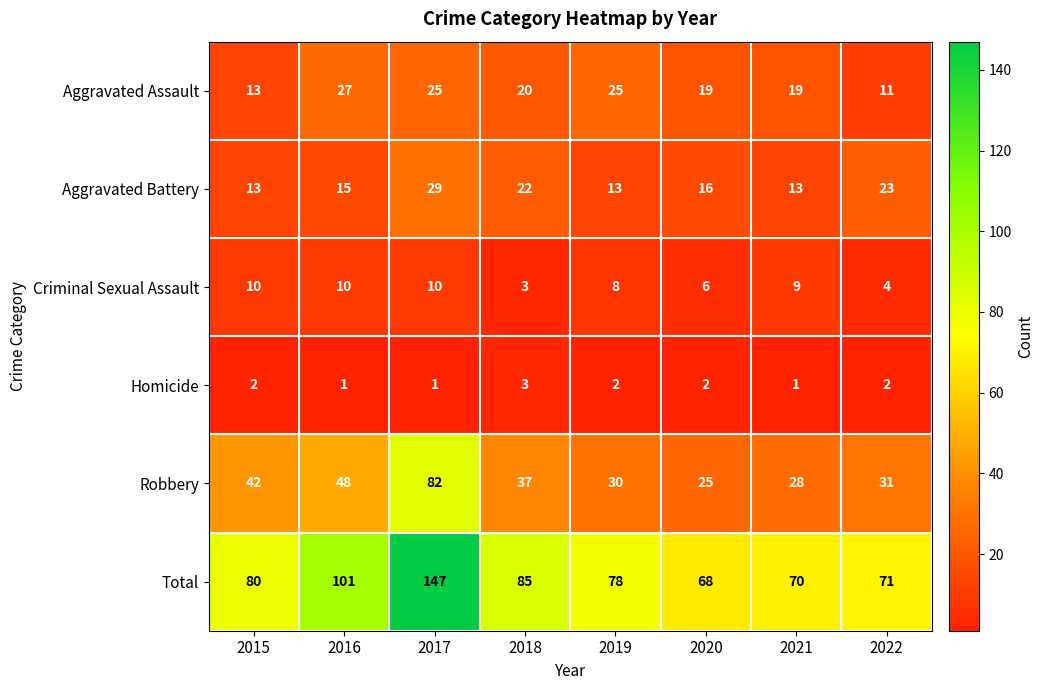

What is the average value of the Criminal Sexual Assault series?

8